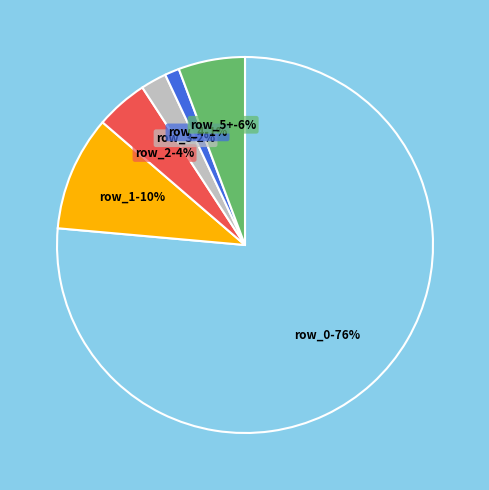

To the nearest percent, what portion does row_1 represent?

10%